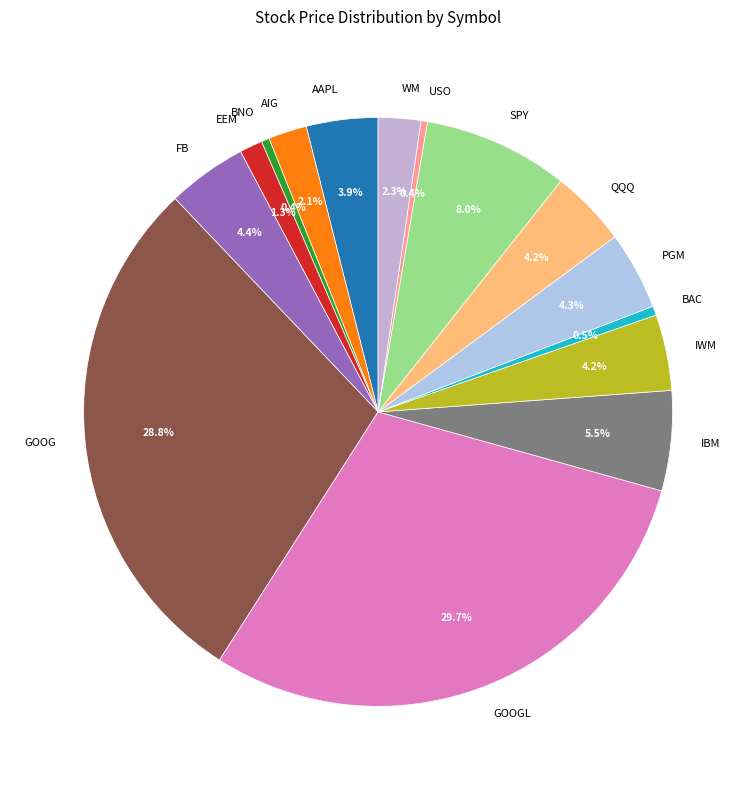

How many segments does this pie chart have?

15